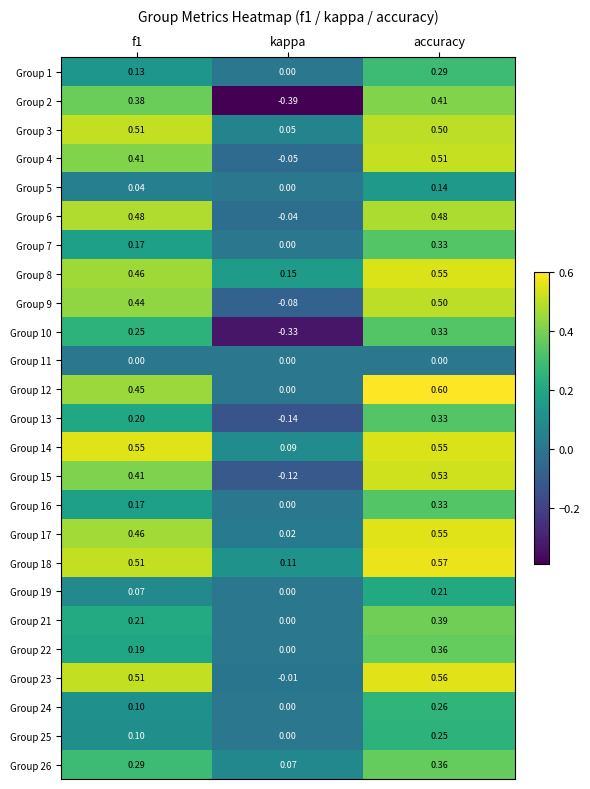

At which label is Group 24 closest to 0?

kappa